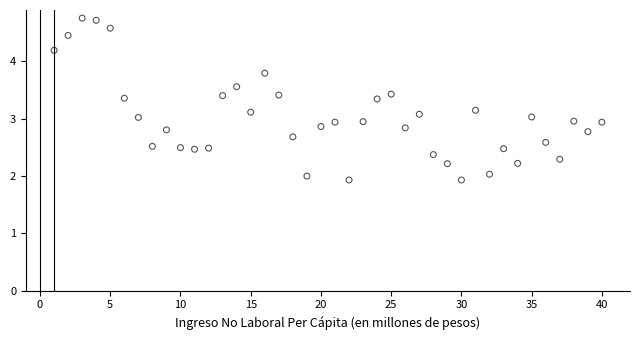

What is the range of X values (max minus min)?

39.0